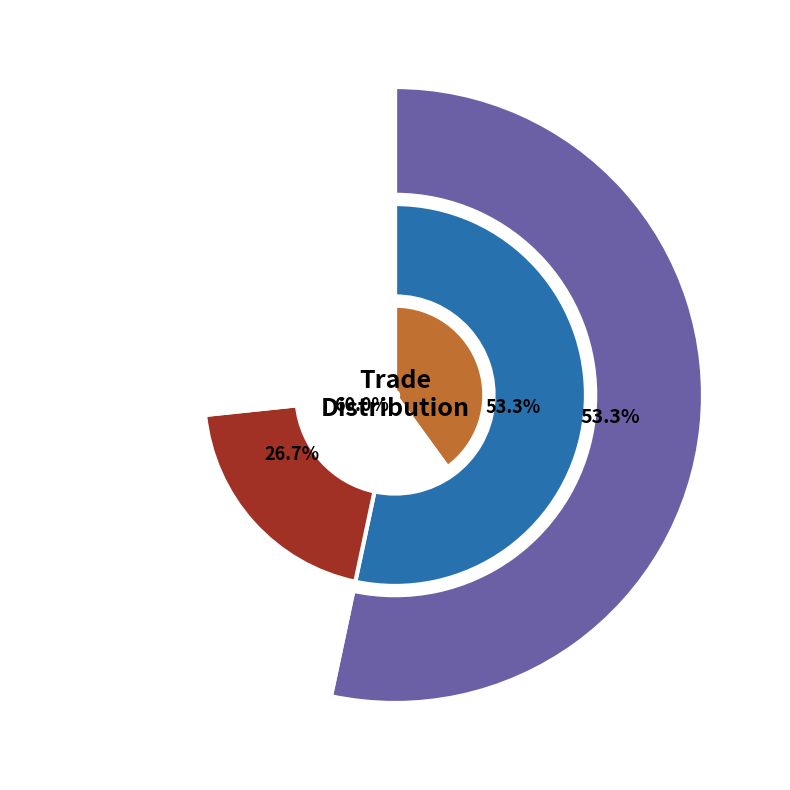

True or false: 600 accounts for 10% of the total.

False